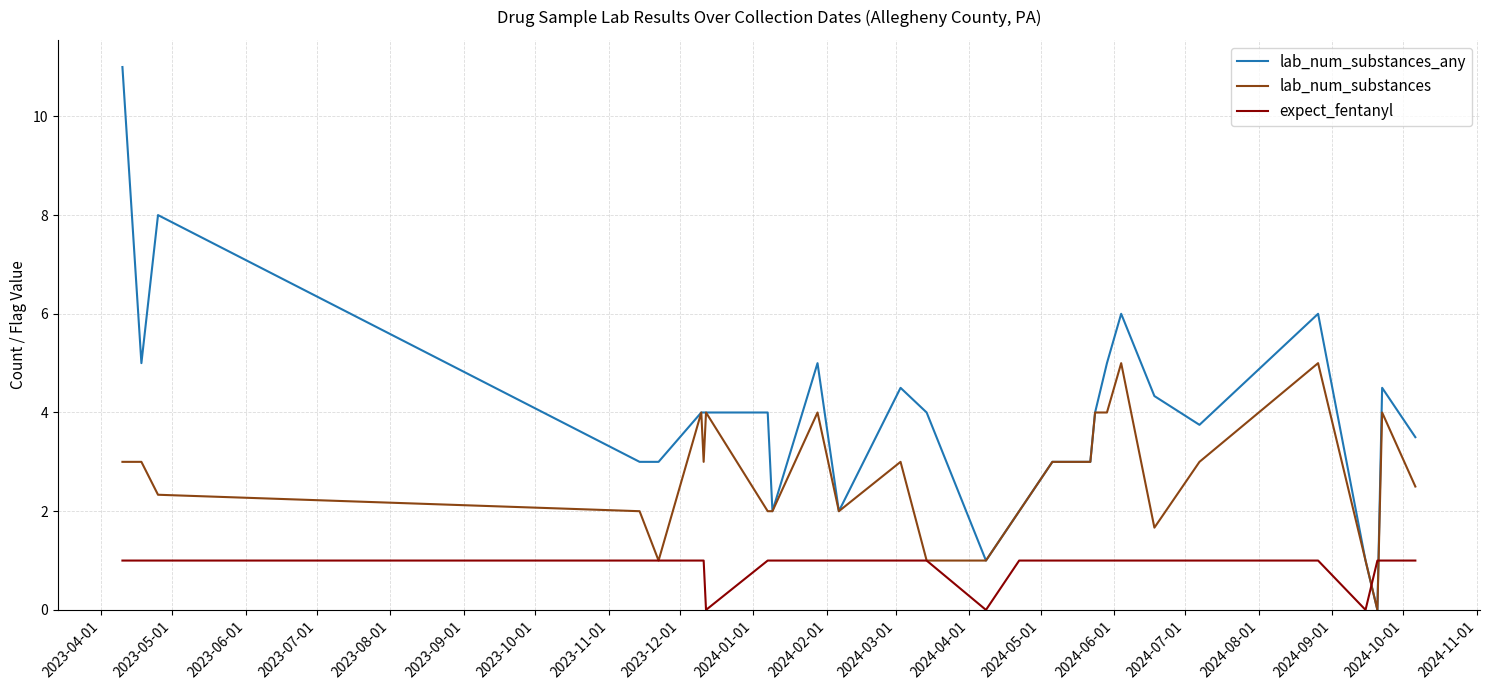

Which series has the largest range (max minus min)?

lab_num_substances_any